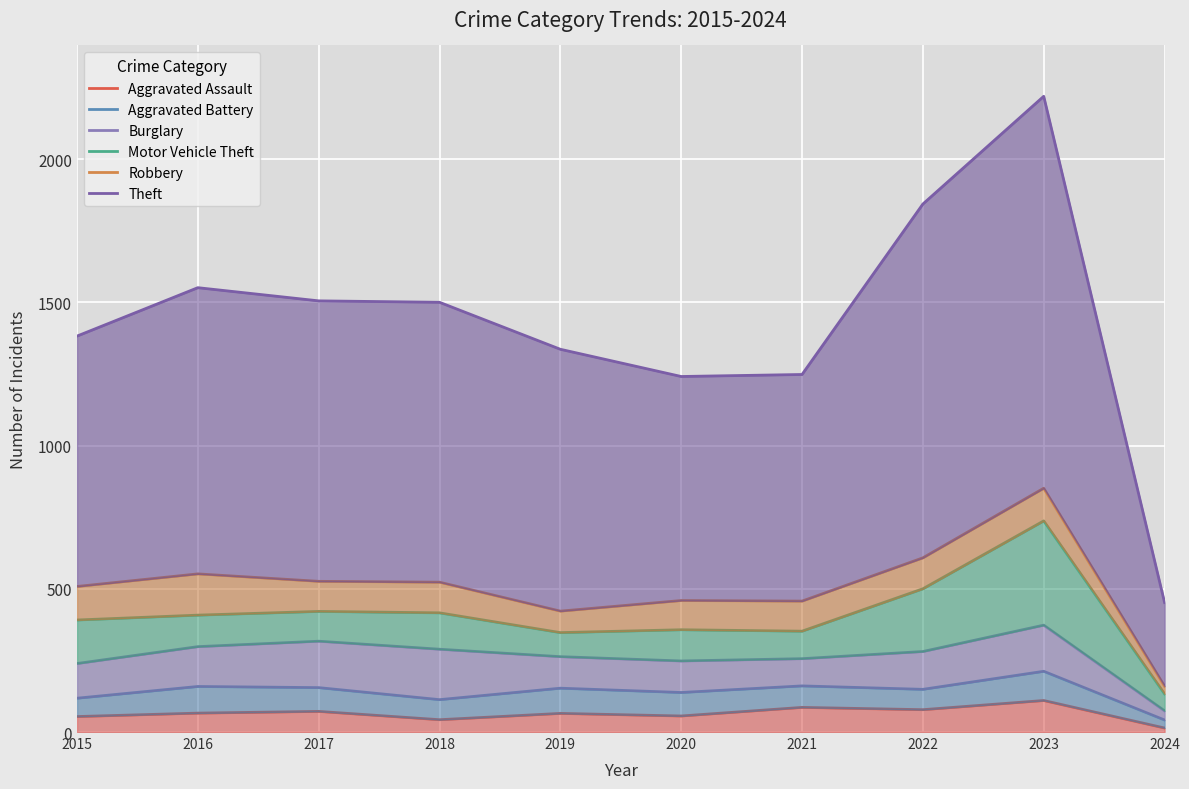

What is the spread (max minus min) of values at 2024?

438